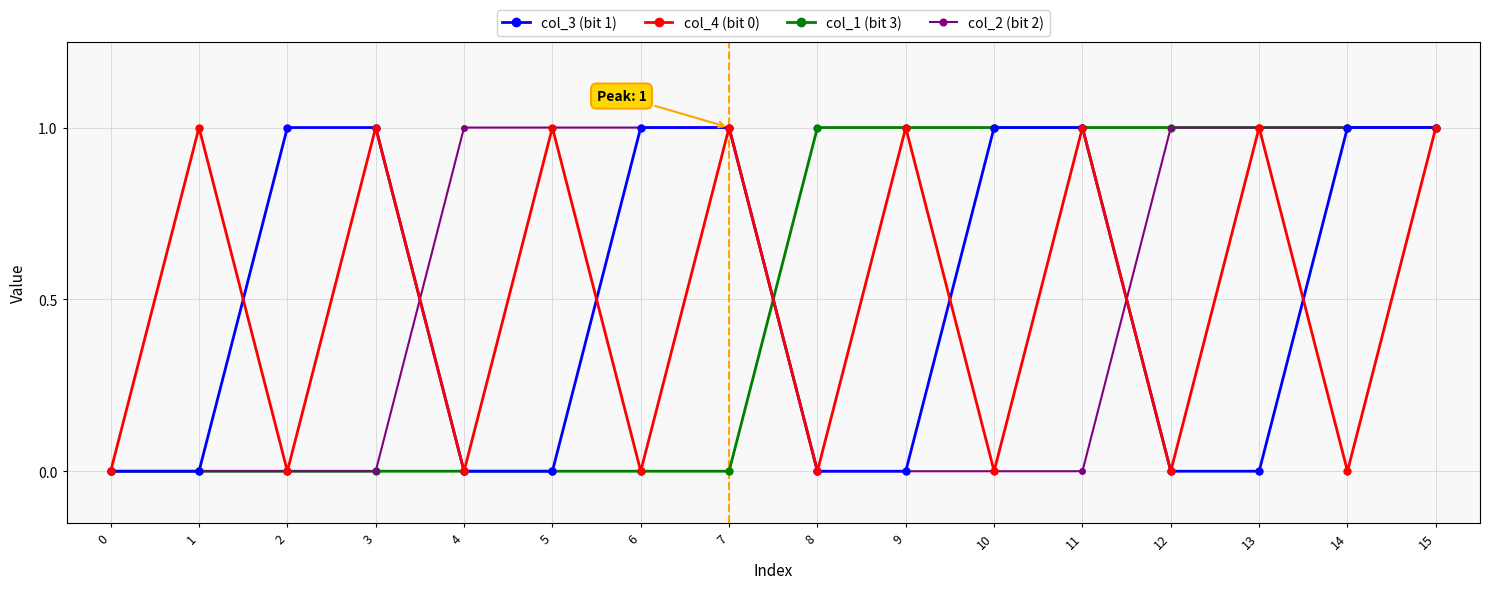

What is the value of the col_4 (bit 0) point at the 6th from the left?

1